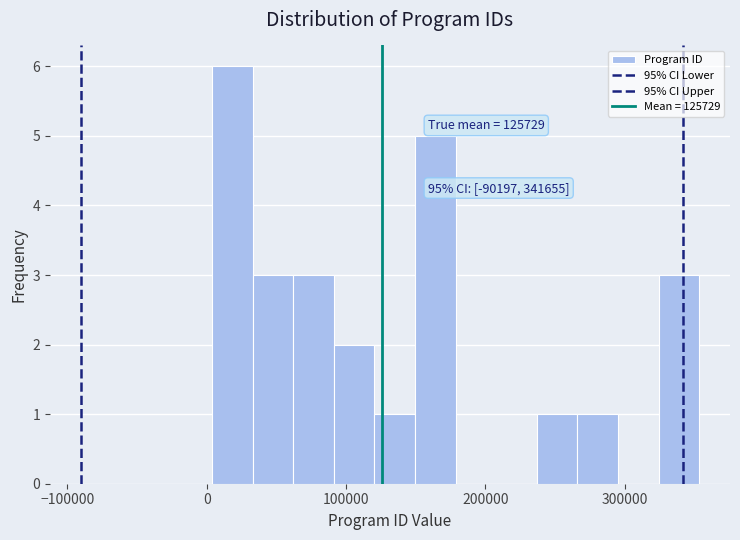

Read against the x-axis, roughly where is the centre of the tallest bar?

20000